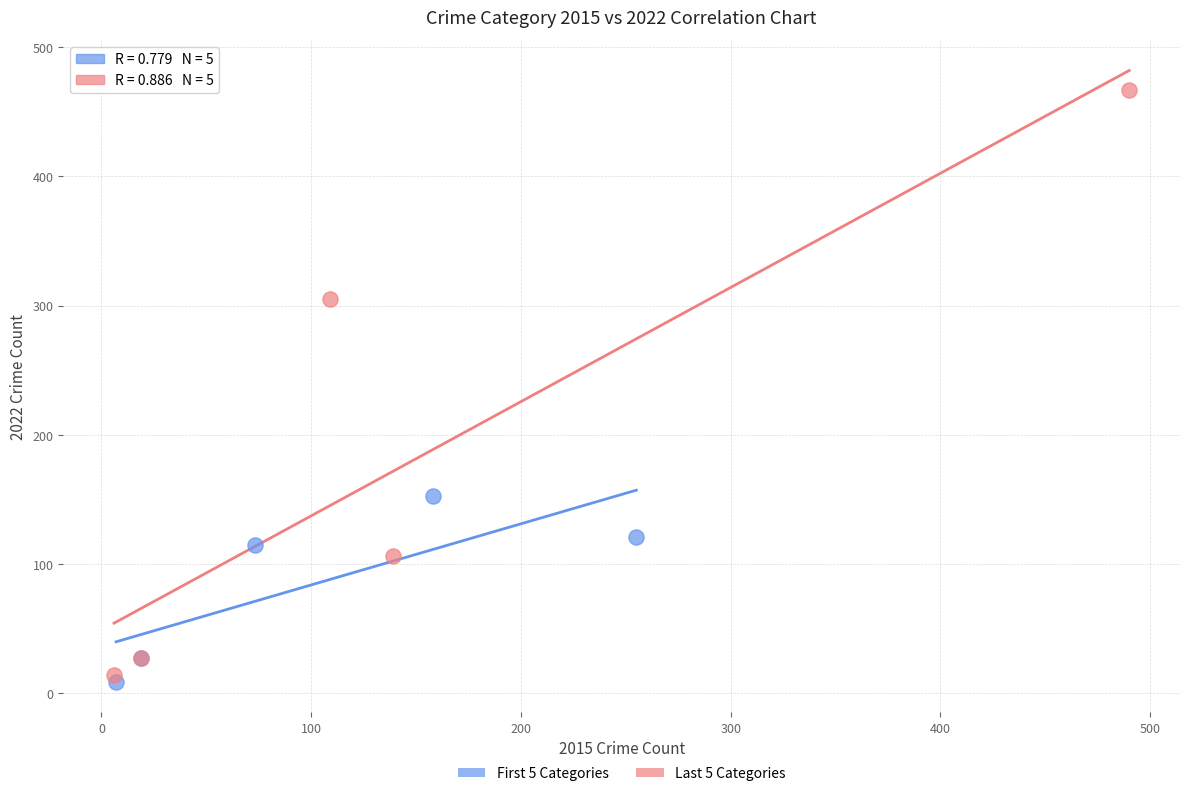

Which series reaches the maximum Y coordinate?

Last 5 Categories